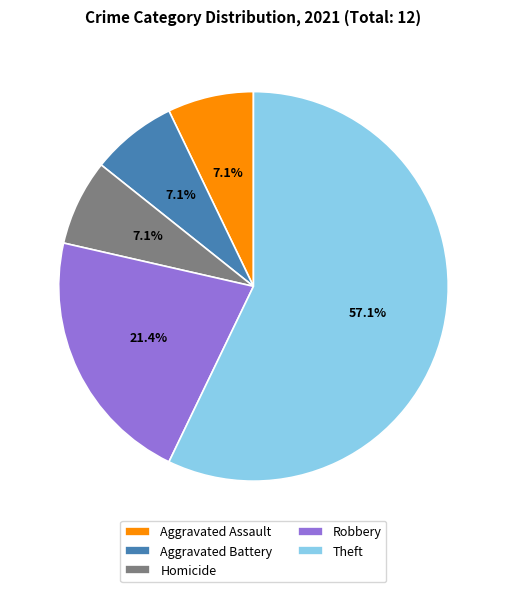

How many segments does this pie chart have?

5